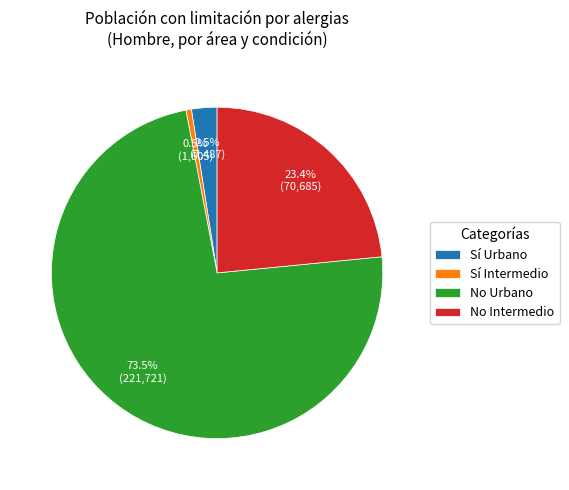

Combined, do Sí Urbano and No Urbano account for over 50%?

Yes